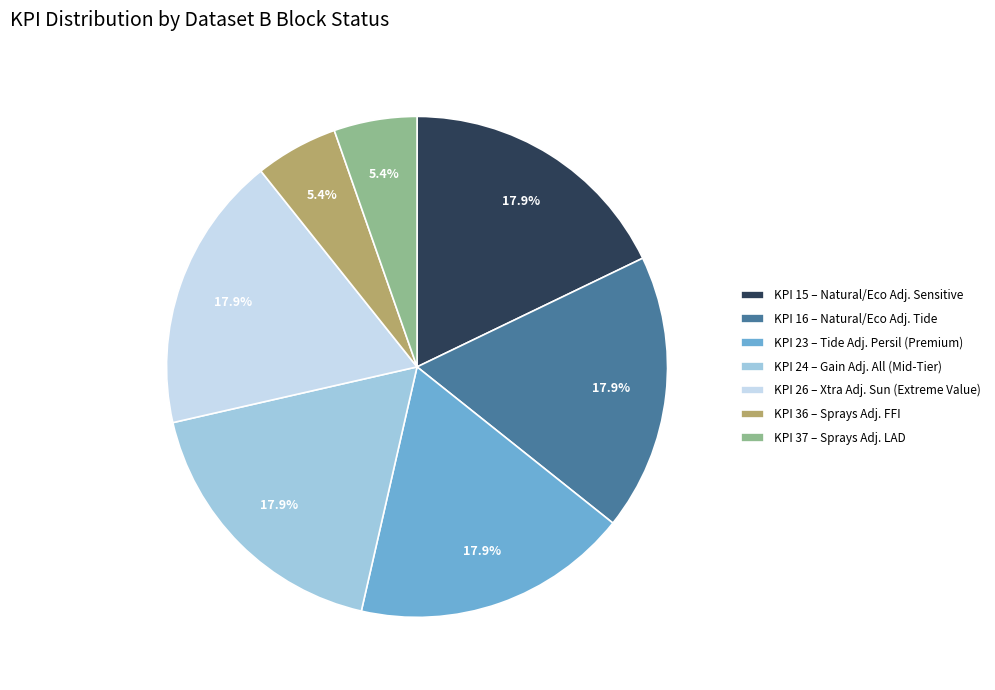

What percentage is NOT represented by KPI 37 – Sprays Adj. LAD?

94.6%